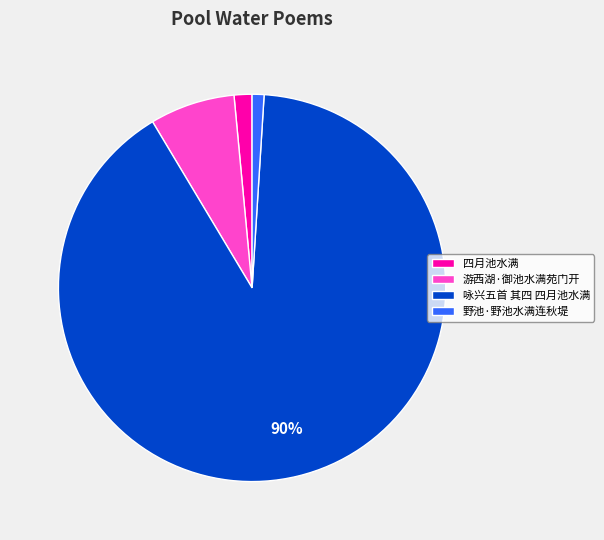

Does 咏兴五首 其四 四月池水满 account for over 50% of the chart?

Yes